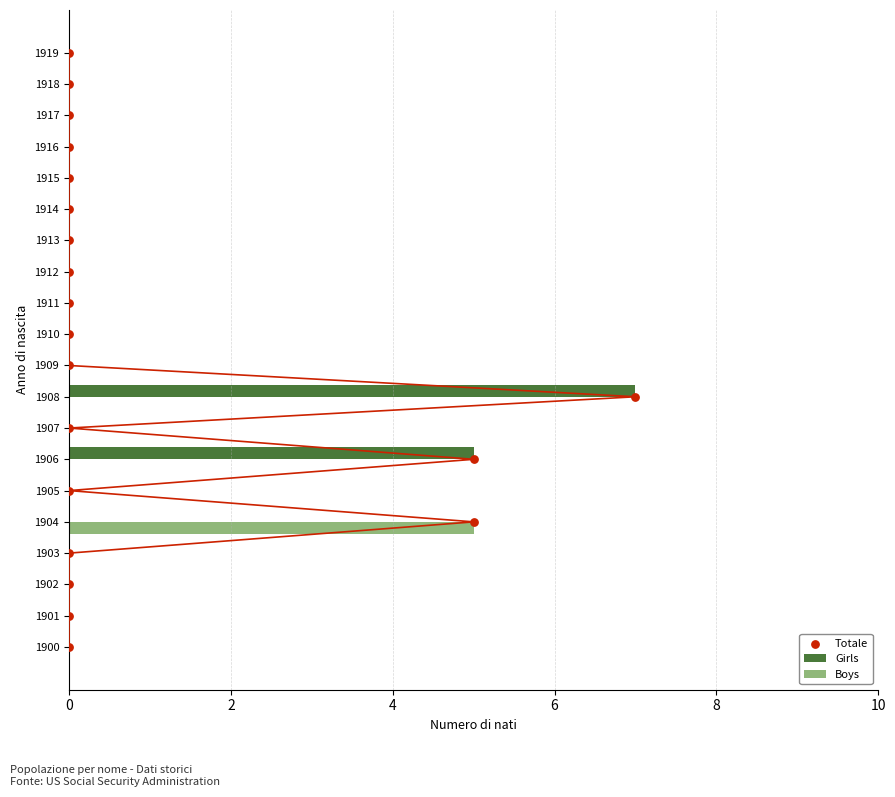

Which series reaches the minimum Y coordinate?

Girls